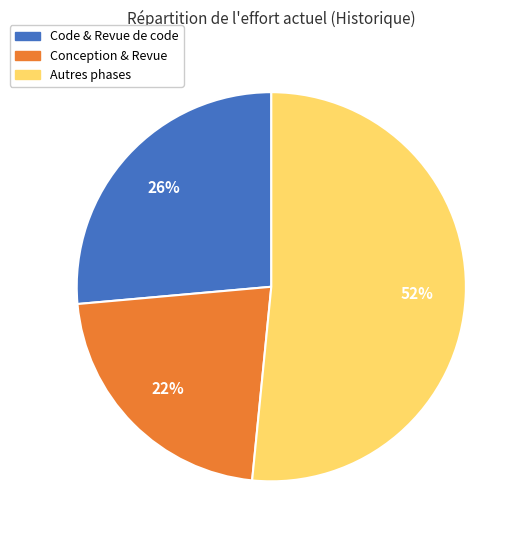

Does any single category account for the majority?

Yes